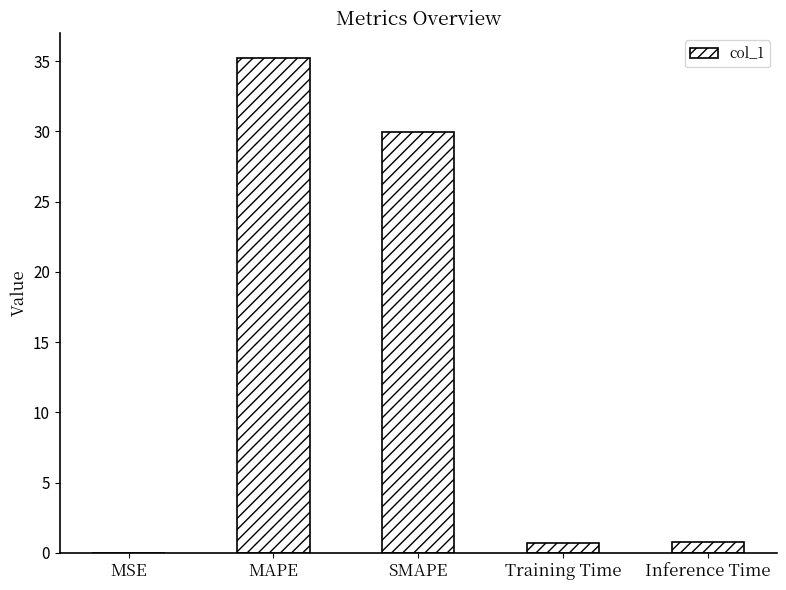

At which category does the chart reach its peak across all series?

MAPE